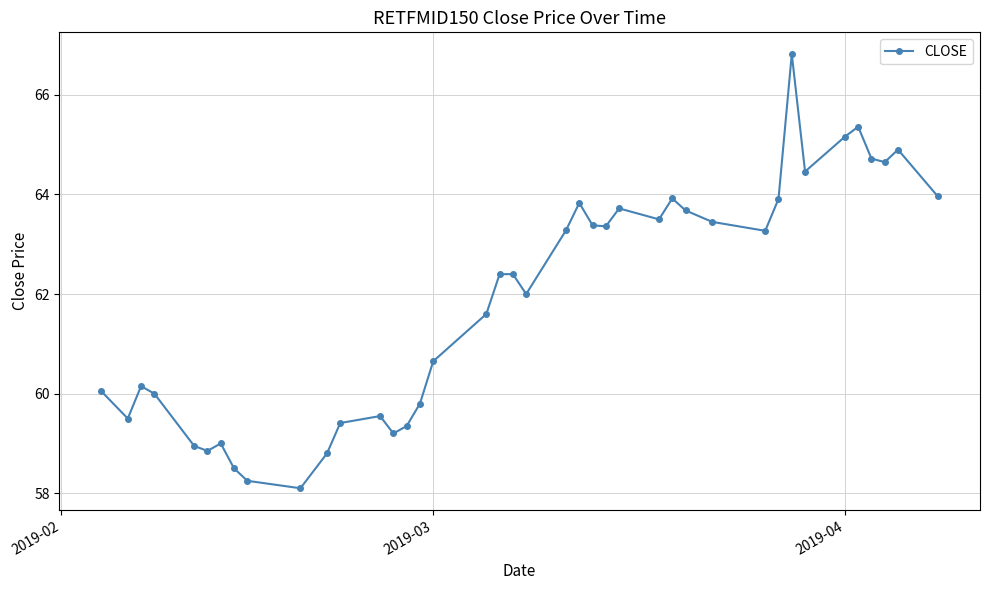

What is the sum of all values?

2475.8